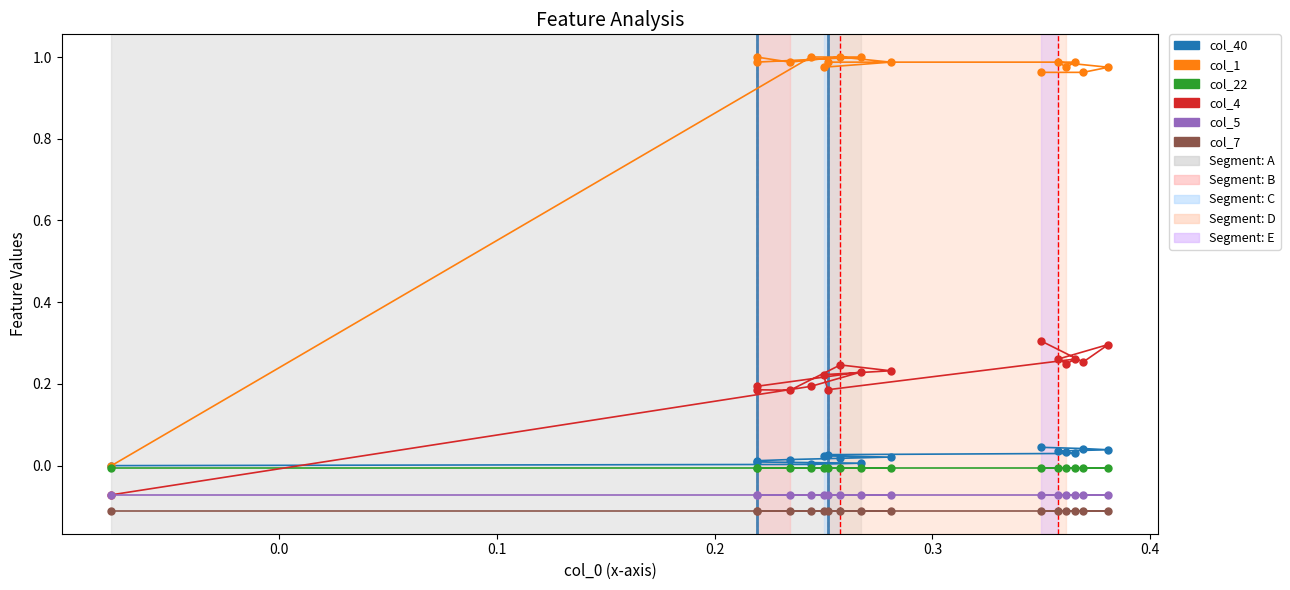

List the series in order of their peak value, lowest first.

col_7, col_5, col_22, col_40, col_4, col_1